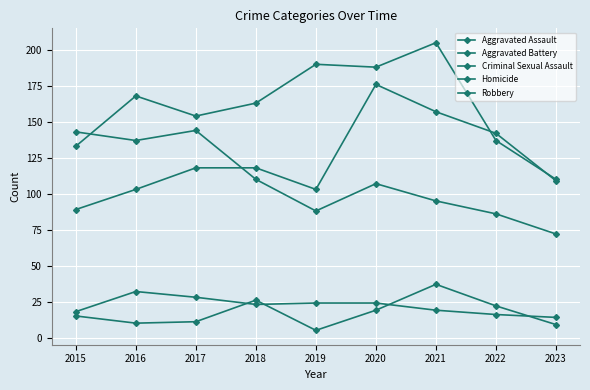

How many intersections are there between Aggravated Battery and Aggravated Assault?

2